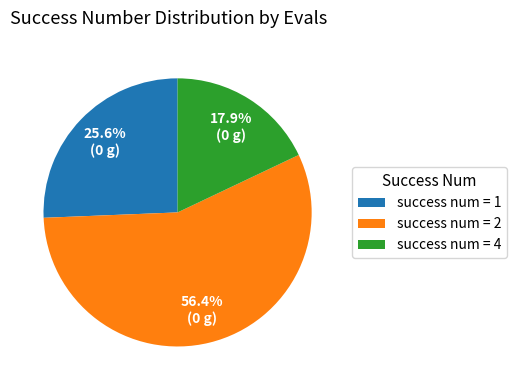

Does success num = 2 account for over 50% of the chart?

Yes